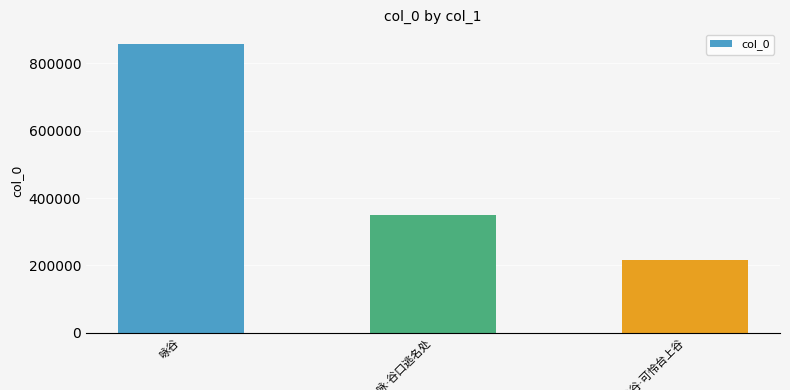

Are the bars grouped side by side (vs. stacked)?

No